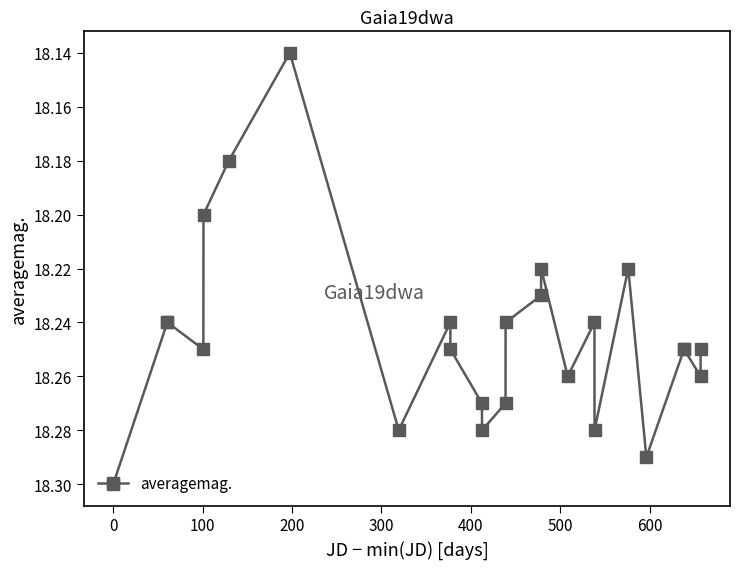

Count the values in the range 18 to 19.

25